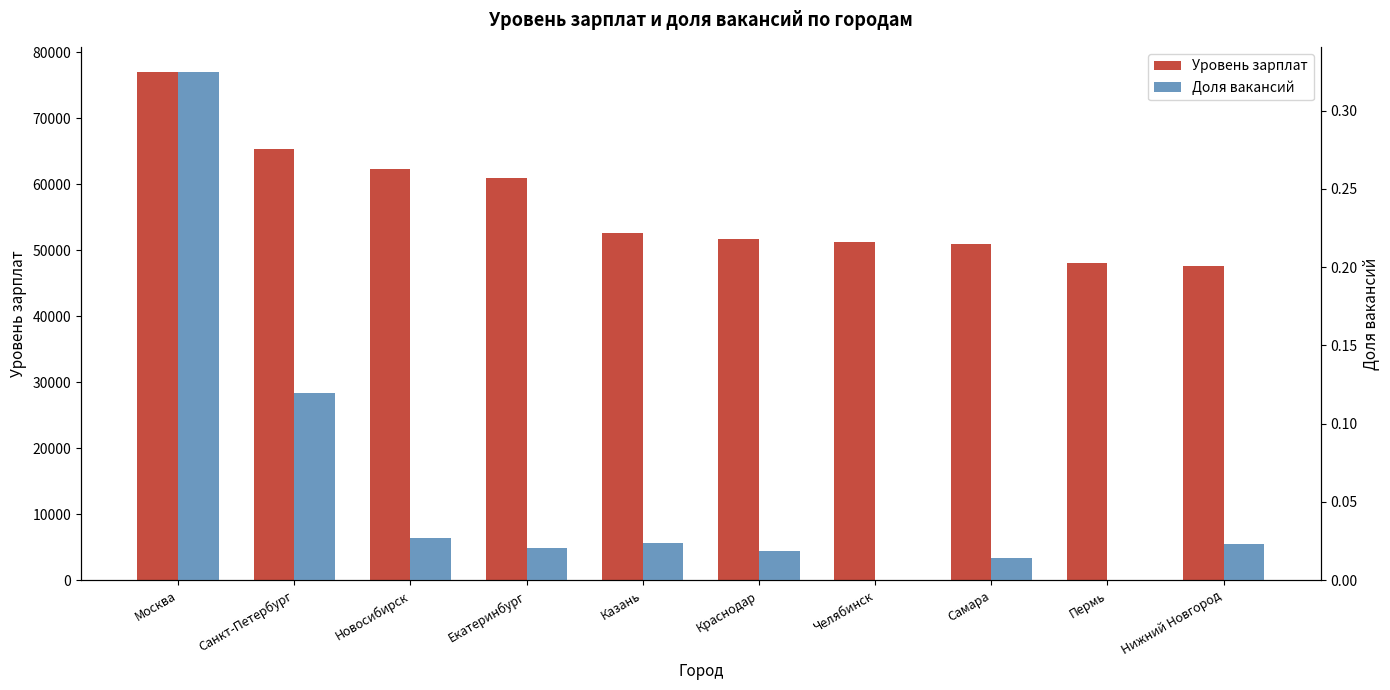

What is the value of the Уровень зарплат bar at the 4th from the left?

60962.0